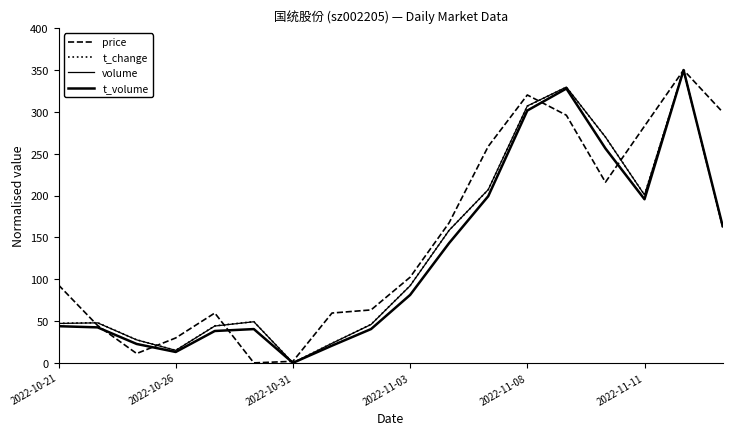

Which category has the highest value in the t_change series?

16